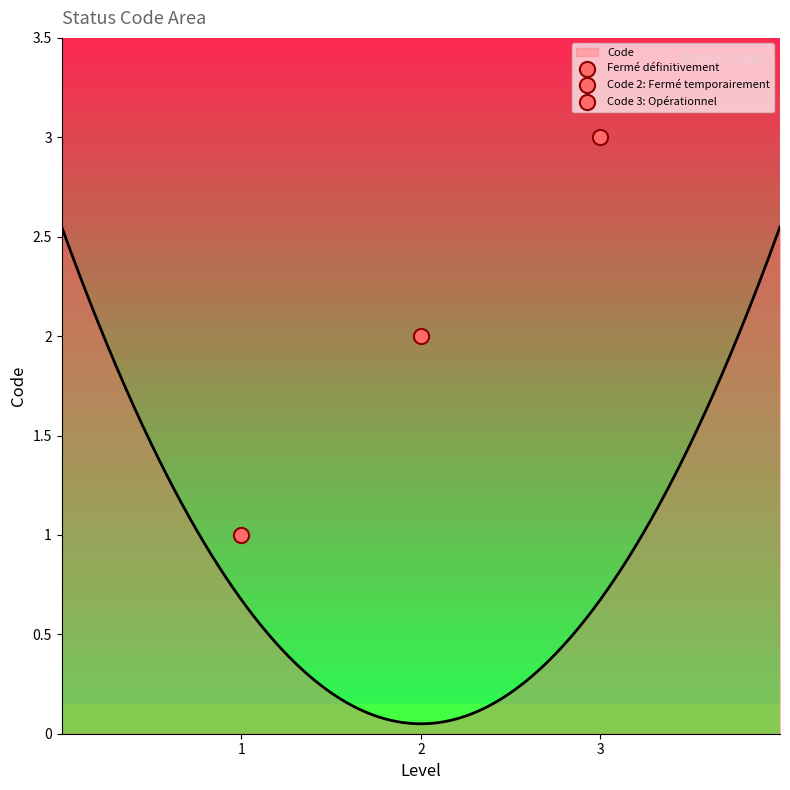

Approximately how many times larger is the value at Fermé temporairement compared to Opérationnel?

0.7